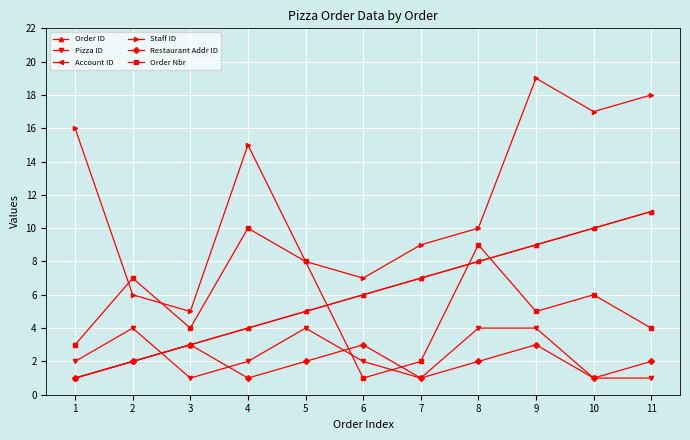

True or false: Staff ID and Pizza ID intersect in this chart.

False